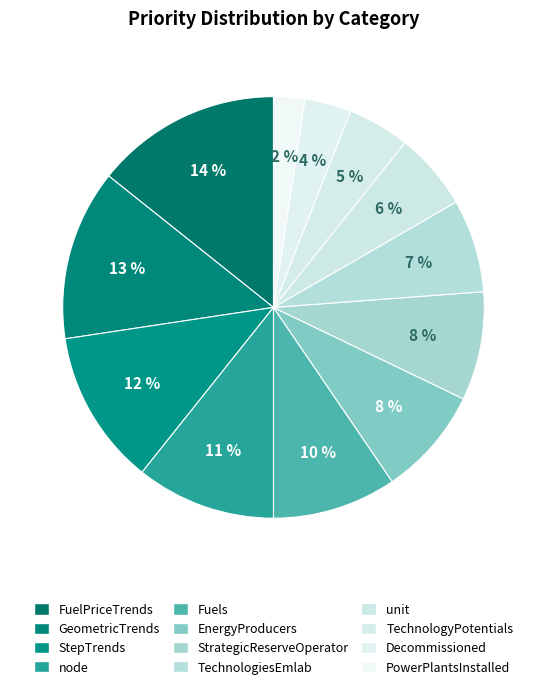

Which slice is the largest?

FuelPriceTrends